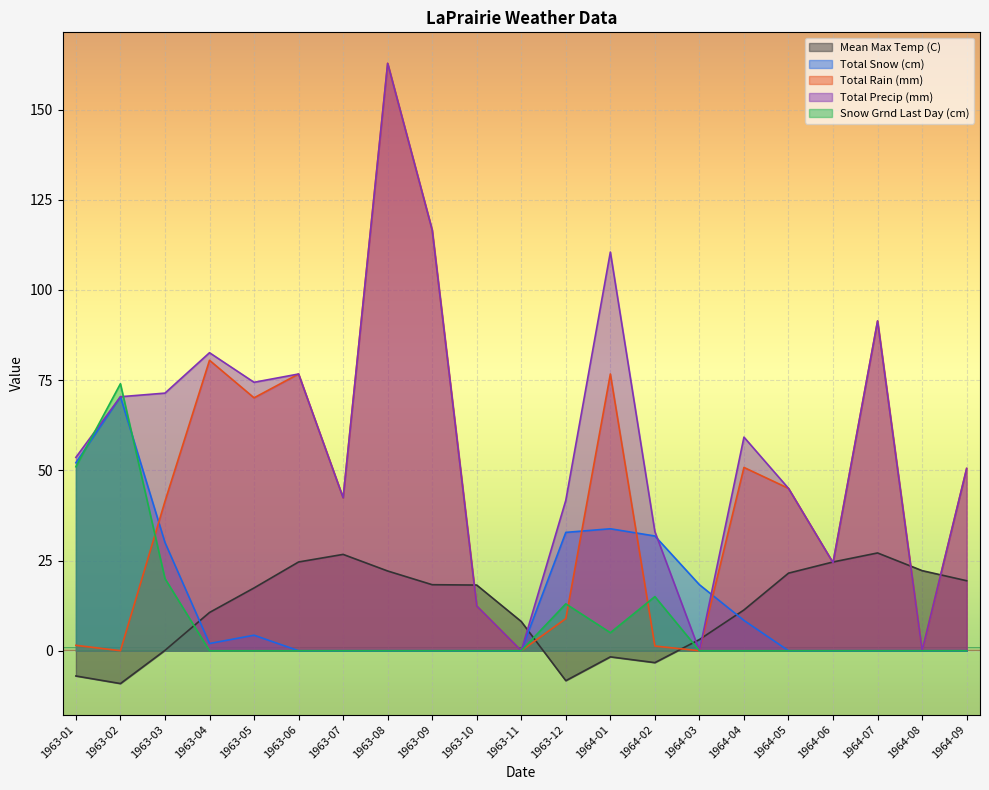

What is the label of the 9th point from the left?

1963-09